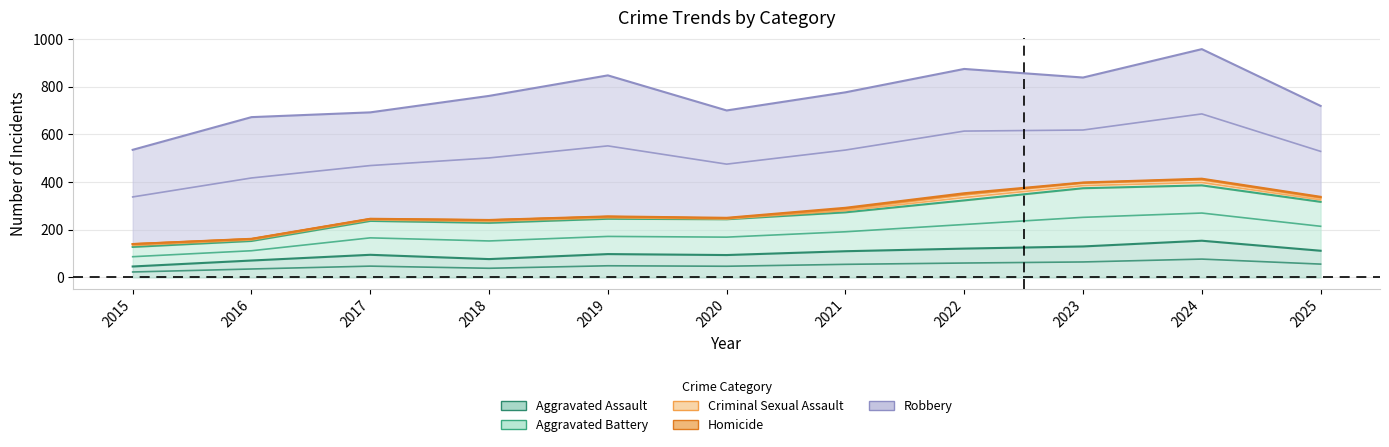

Rank the series by their maximum value, from lowest to highest.

Homicide, Criminal Sexual Assault, Aggravated Assault, Aggravated Battery, Robbery